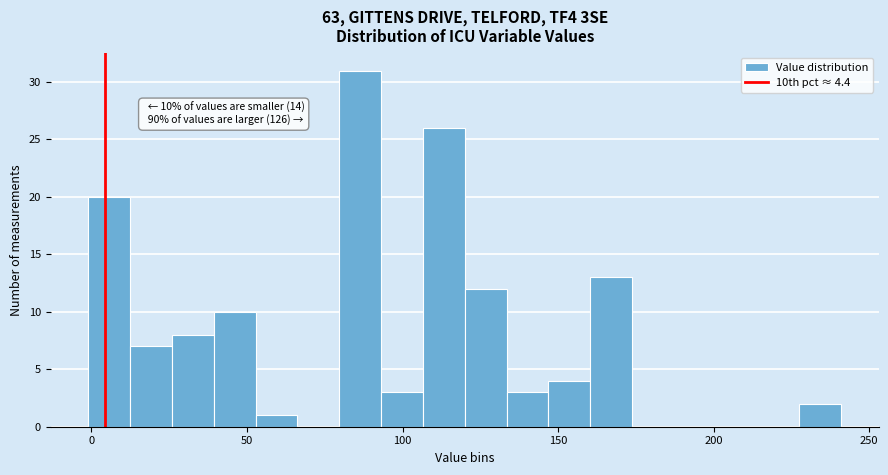

Read against the x-axis, roughly where is the centre of the tallest bar?

85